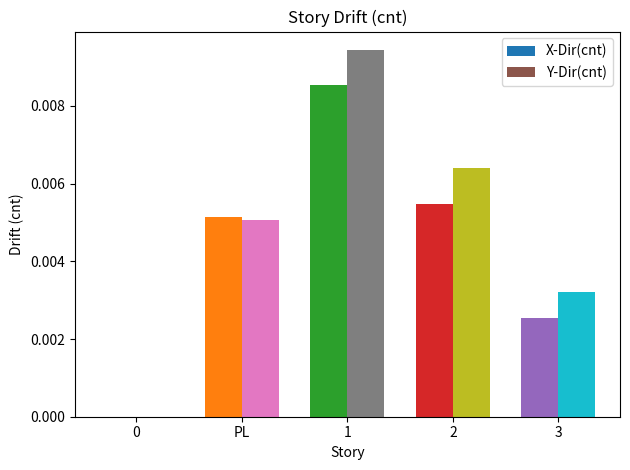

Is it true that X-Dir(cnt) equals 0.0 at PL?

True